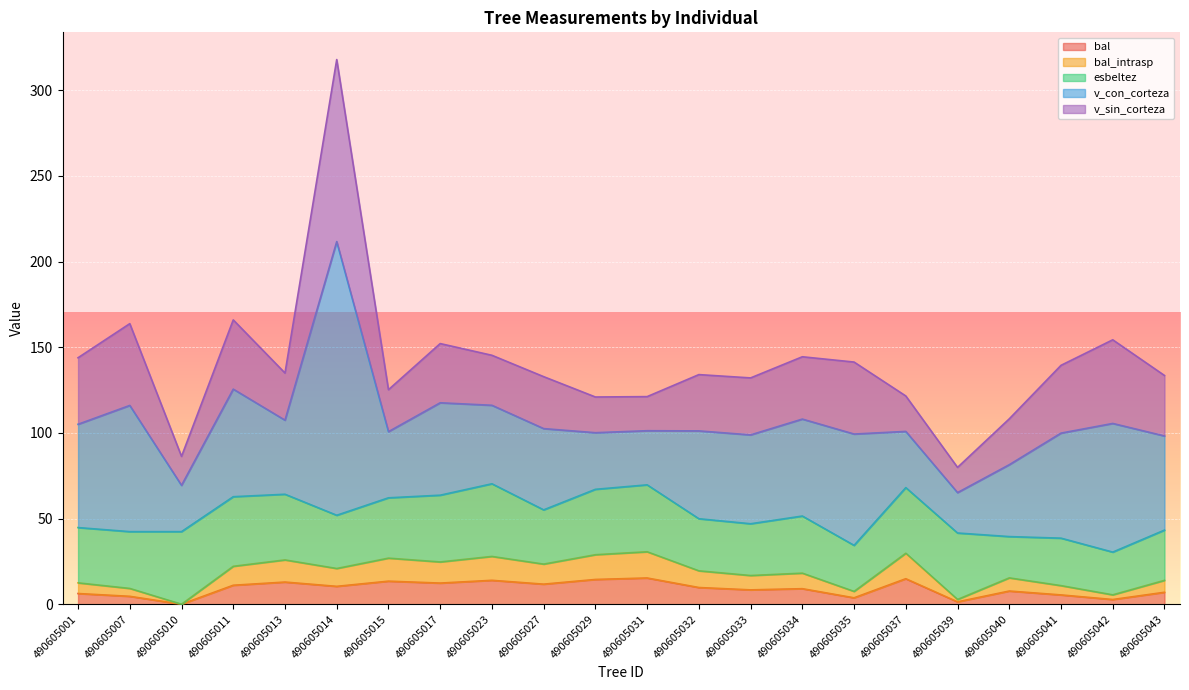

The bal series shows 10.4 at 490605014. True or false?

True